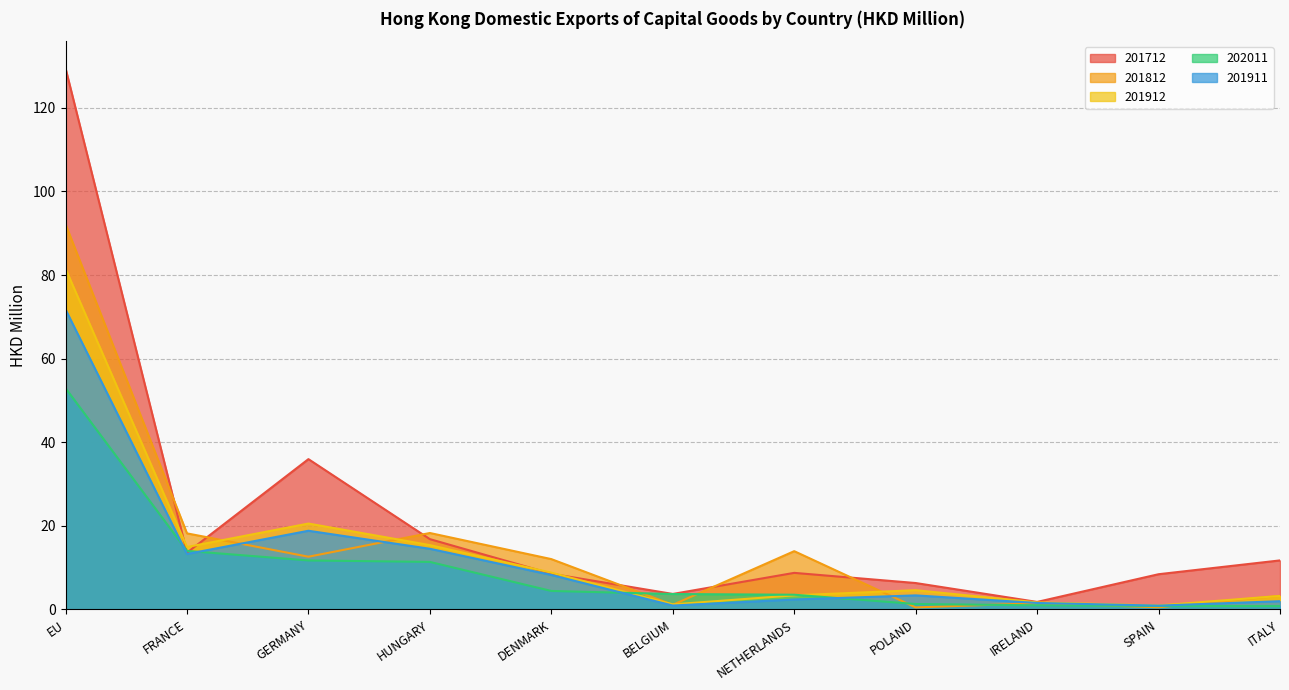

What is the label of the 8th point from the left?

POLAND